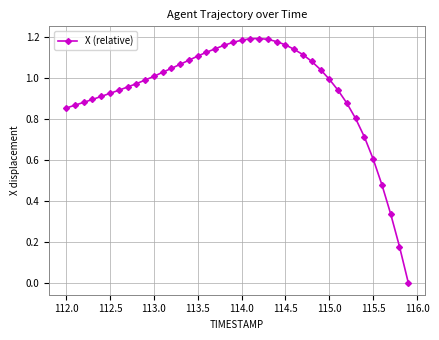

True or false: the data has more than 0 interior local peaks.

True